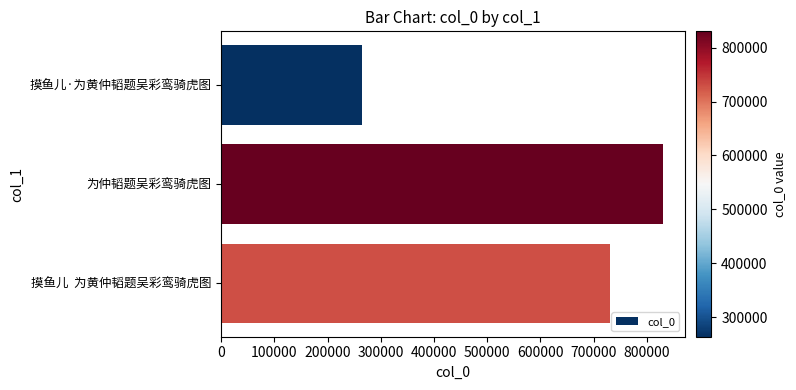

What is the minimum value shown in the chart?

264040